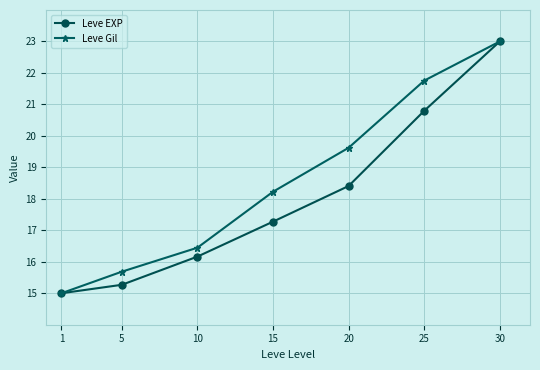

List the series in order of their overall mean, lowest first.

Leve EXP, Leve Gil